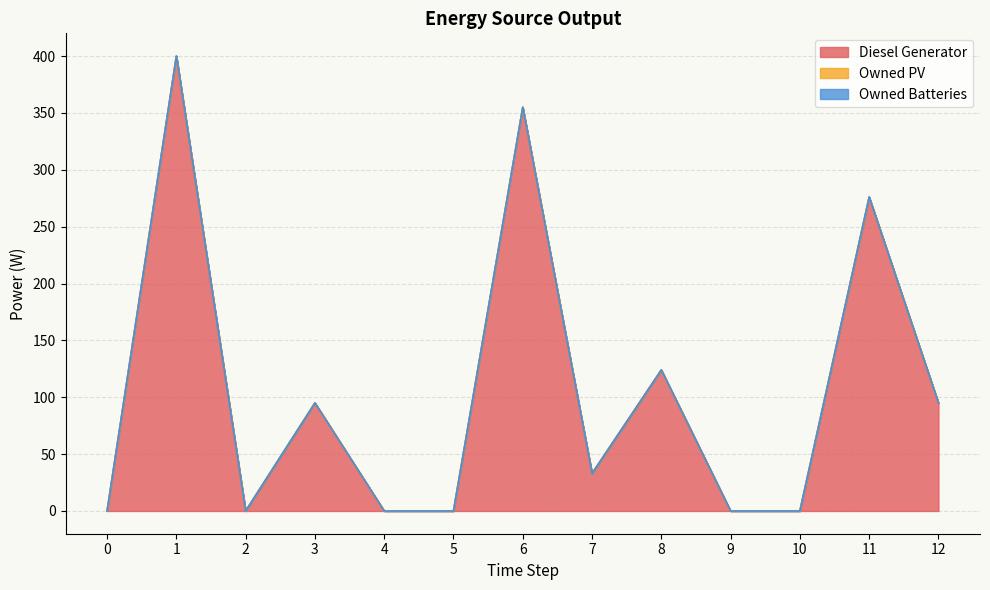

Reading left to right, transcribe all the data shown in this chart.

Diesel Generator: 0	400	0	95	0	0	355	33	124	0	0	276	95
Owned PV: 0	0	0	0	0	0	0	0	0	0	0	0	0
Owned Batteries: 0	0	0	0	0	0	0	0	0	0	0	0	0